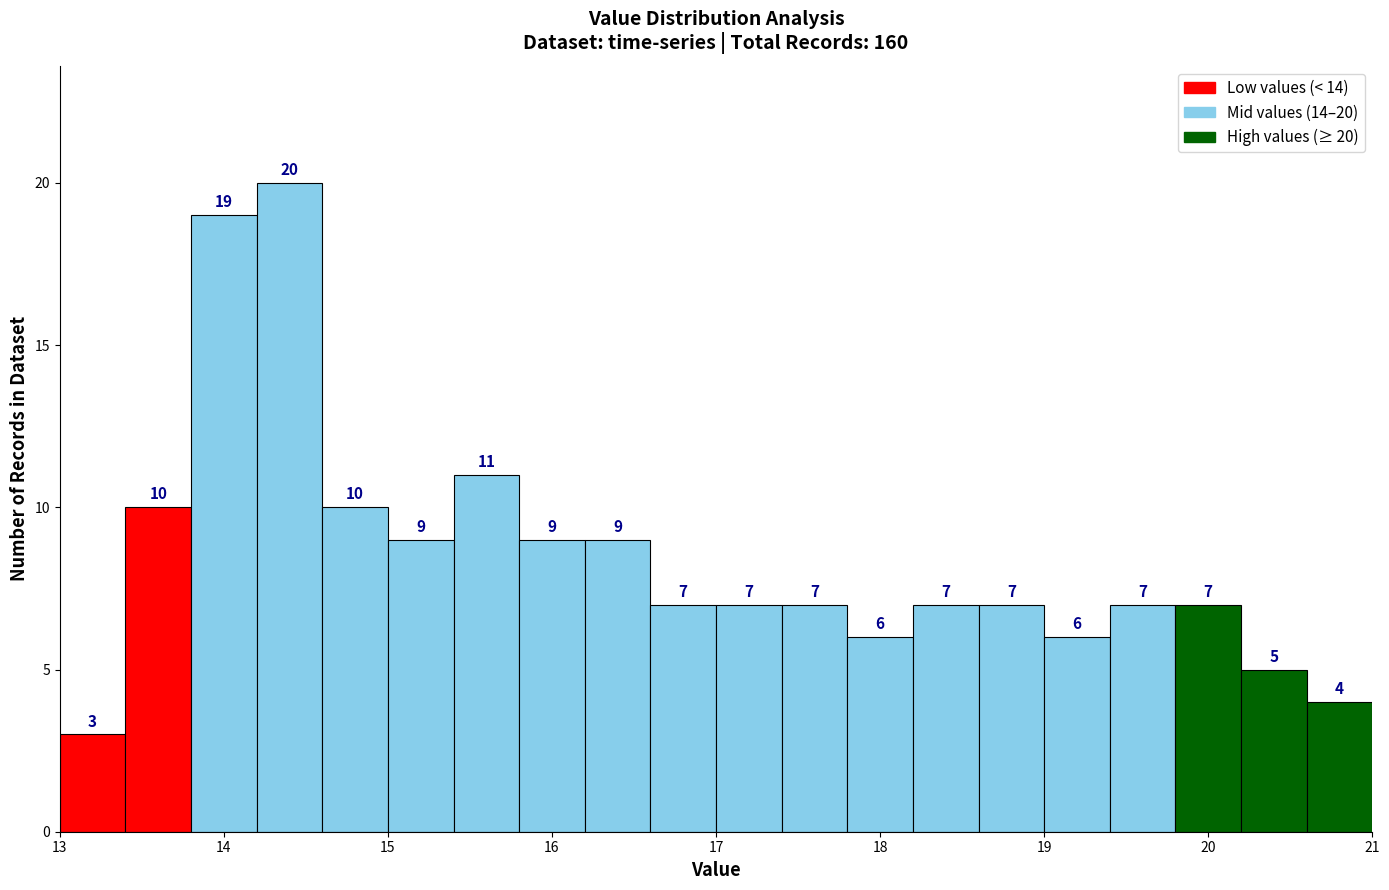

Which range on the x-axis has the tallest bar?

14.2 to 14.6